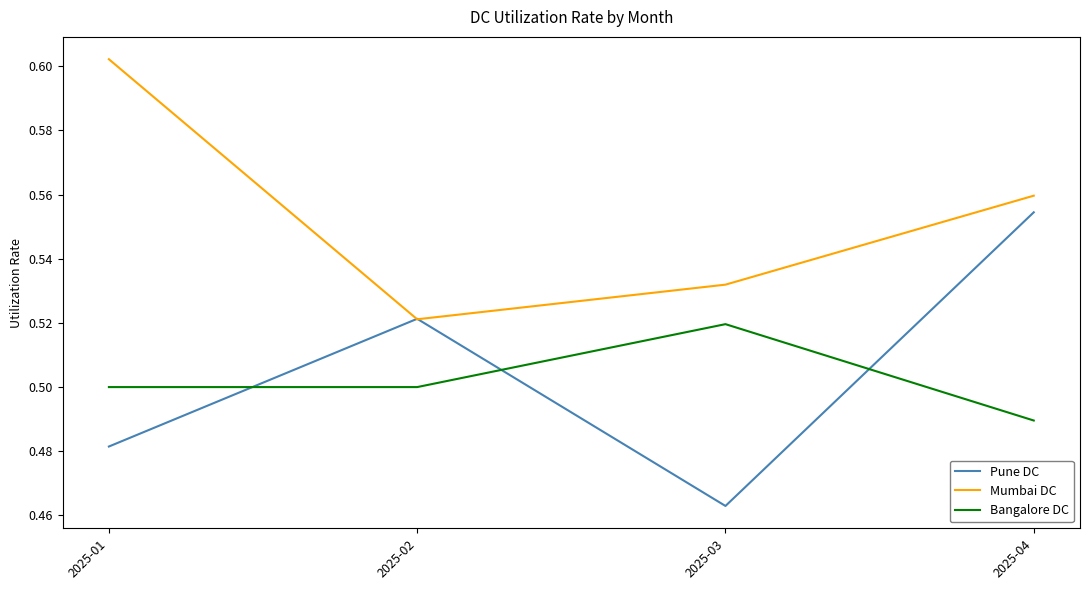

Count the Bangalore DC values in the range 0 to 1.

4